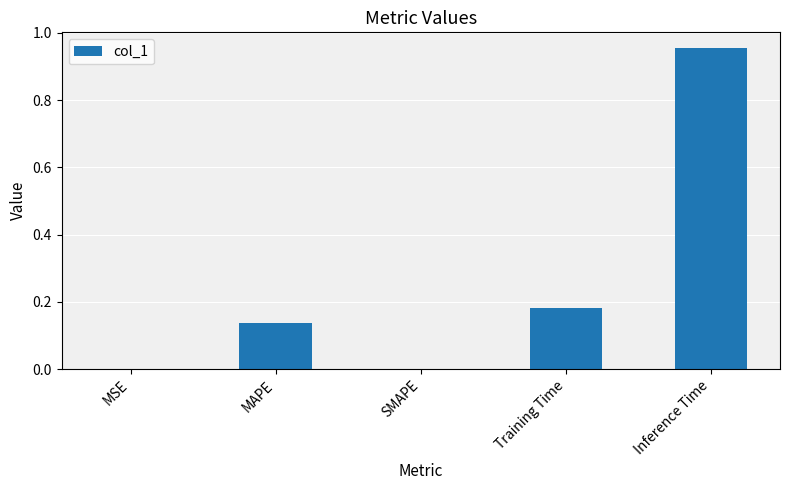

Between Training Time and SMAPE, which is larger?

Training Time